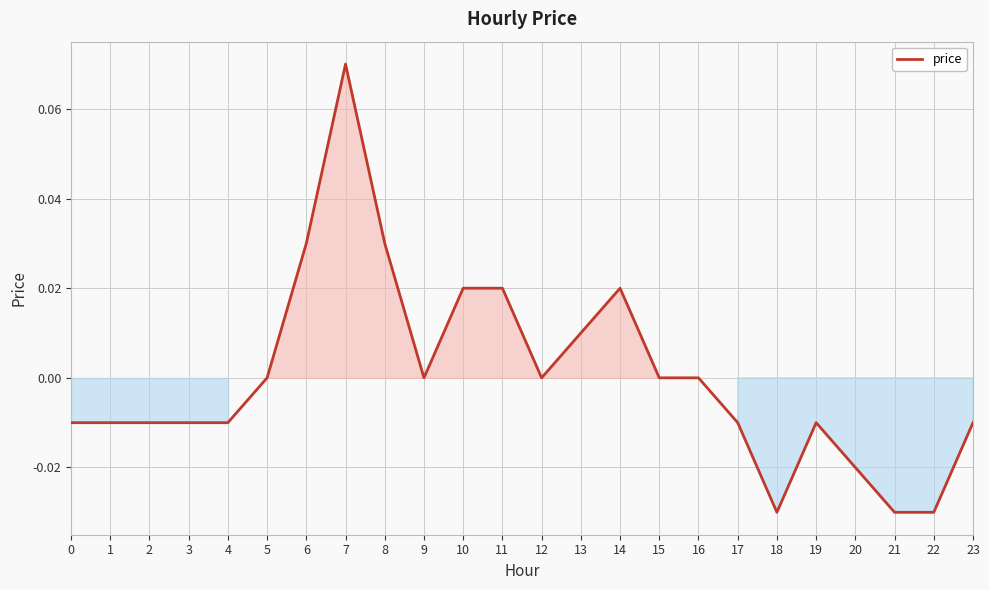

The chart shows a value of -0.0 at 21. True or false?

True